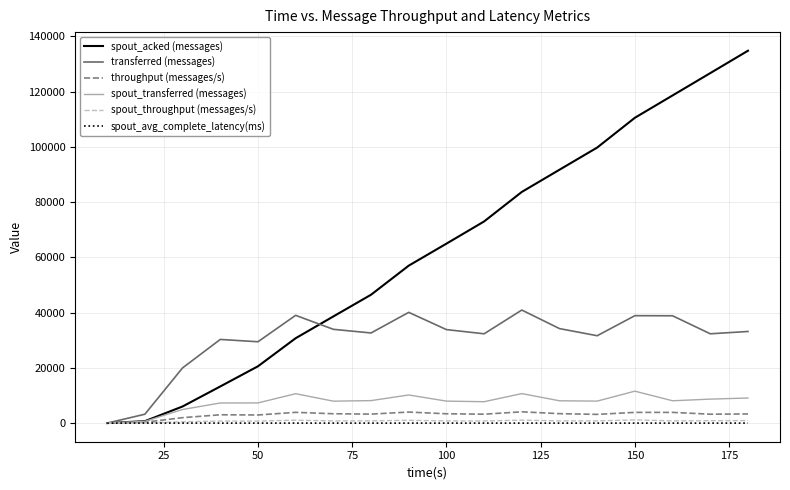

Which series has the widest spread of values?

spout_acked (messages)